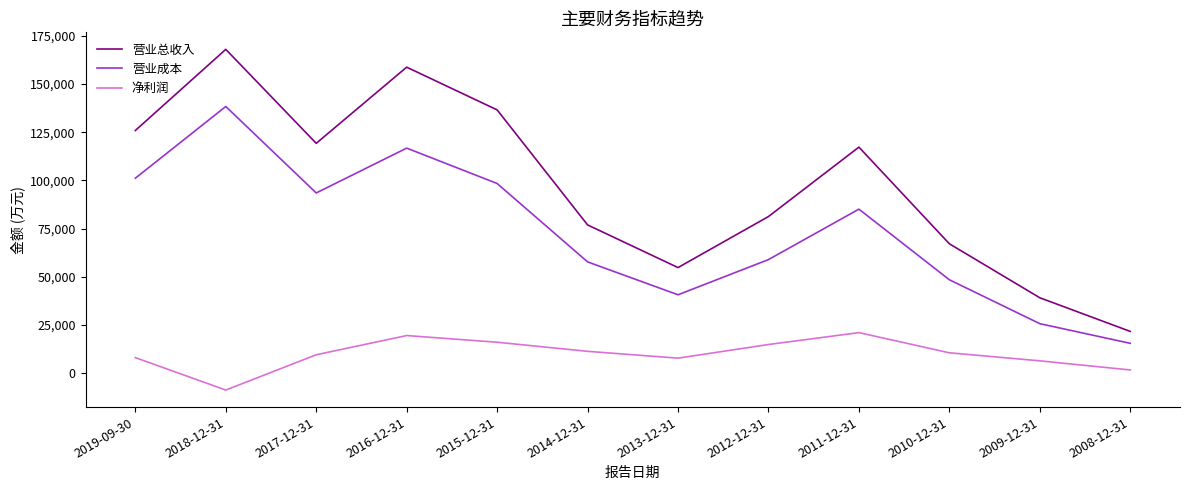

Which category has the highest value in the 营业成本 series?

2018-12-31